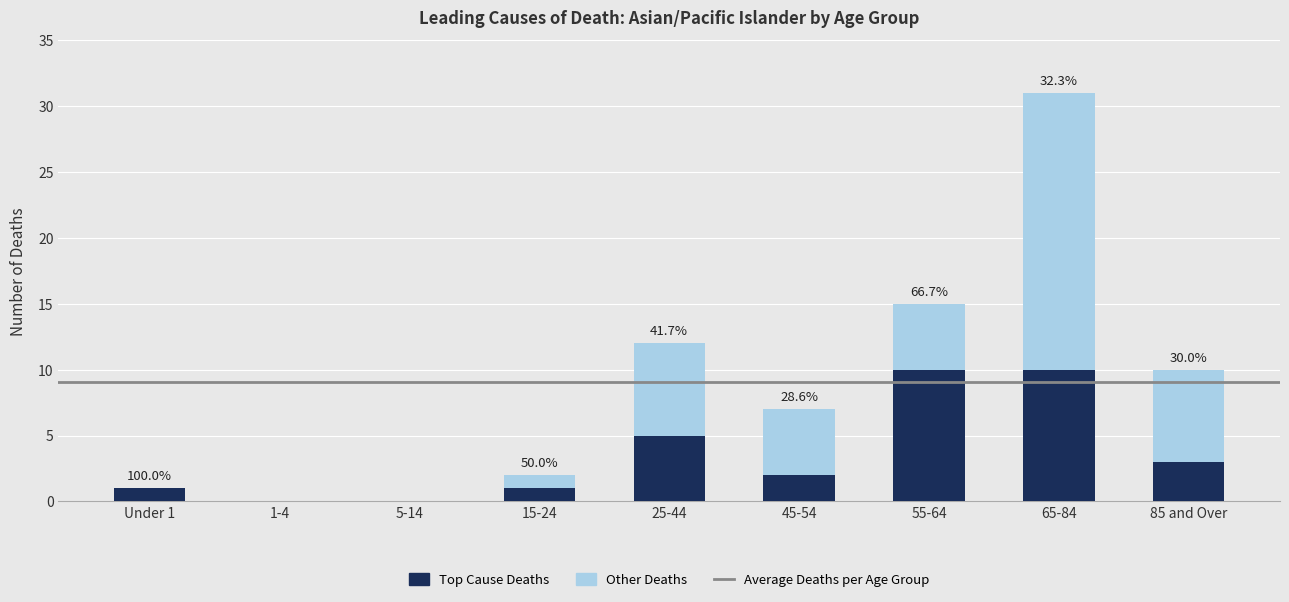

True or false: Top Cause Deaths has a value of 10 at 55-64.

True